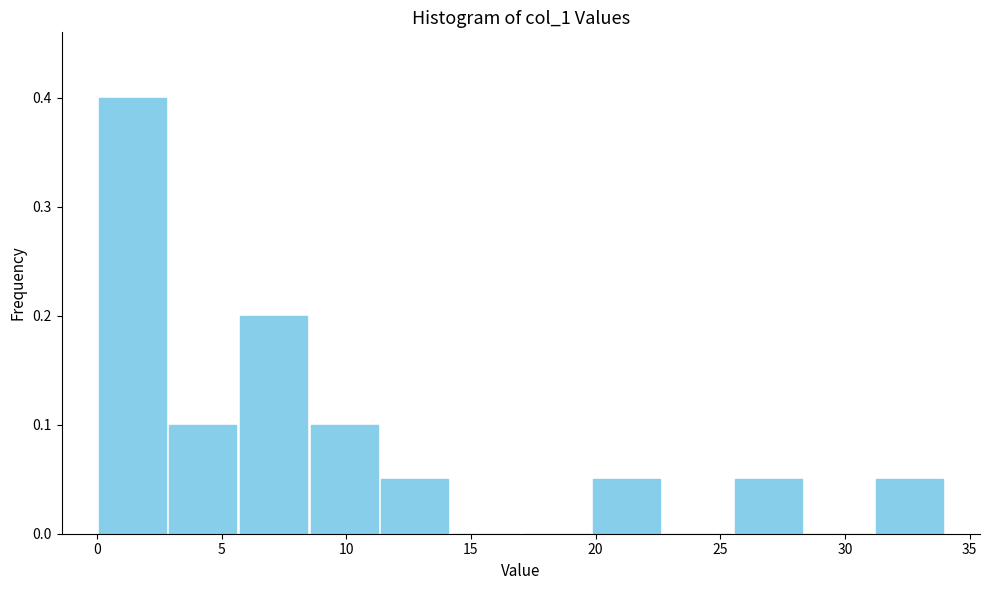

Reading left to right, list every bar in this chart as the range it spans on the x-axis followed by its height. Neither the bar edges nor the heights are printed on the chart, so give them approximately, as read against the axes.

0.0 to 3.0: 0.40
3.0 to 5.5: 0.10
5.5 to 8.5: 0.20
8.5 to 11.5: 0.10
11.5 to 14.0: 0.05
14.0 to 17.0: 0
17.0 to 20.0: 0
20.0 to 22.5: 0.05
22.5 to 25.5: 0
25.5 to 28.5: 0.05
28.5 to 31.0: 0
31.0 to 34.0: 0.05